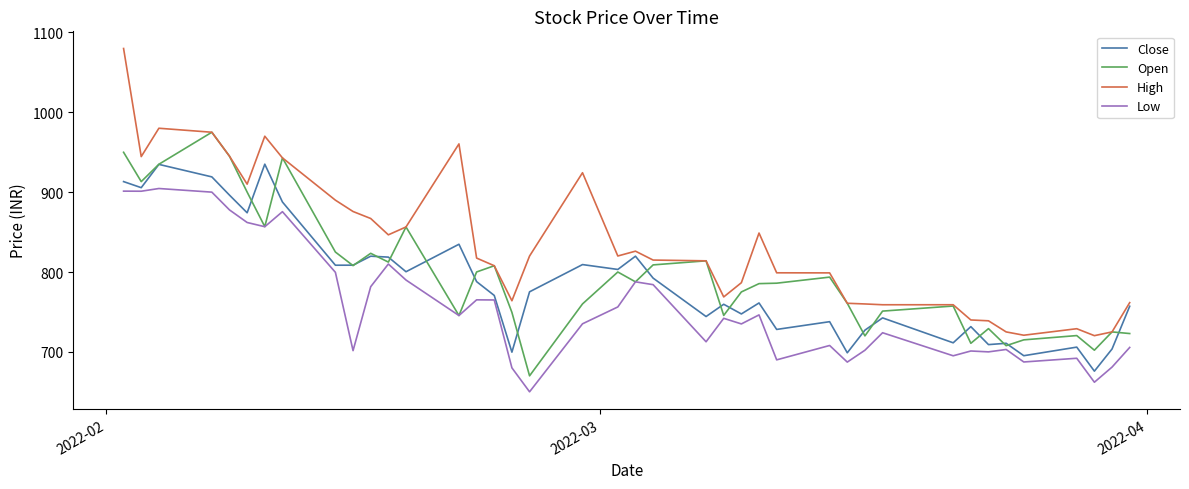

What is the maximum value for Close?

935.0